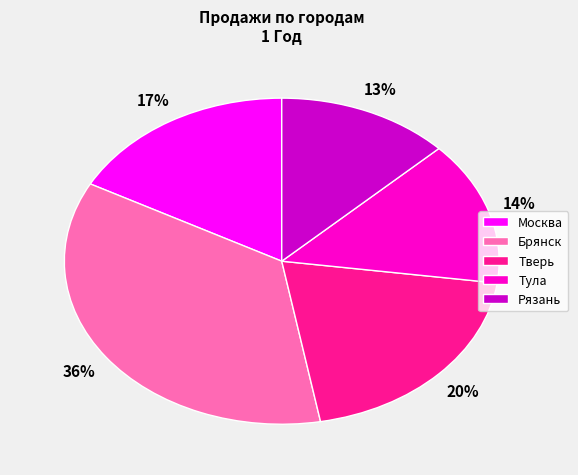

Rank the categories by value from highest to lowest.

Брянск, Тверь, Москва, Тула, Рязань